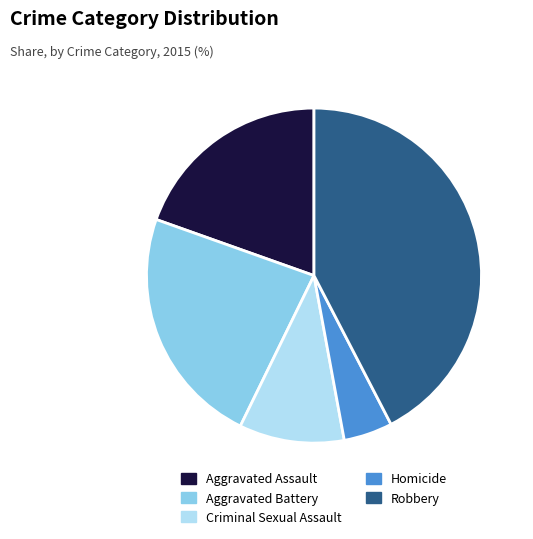

Combined, do Robbery and Aggravated Battery account for over 50%?

Yes